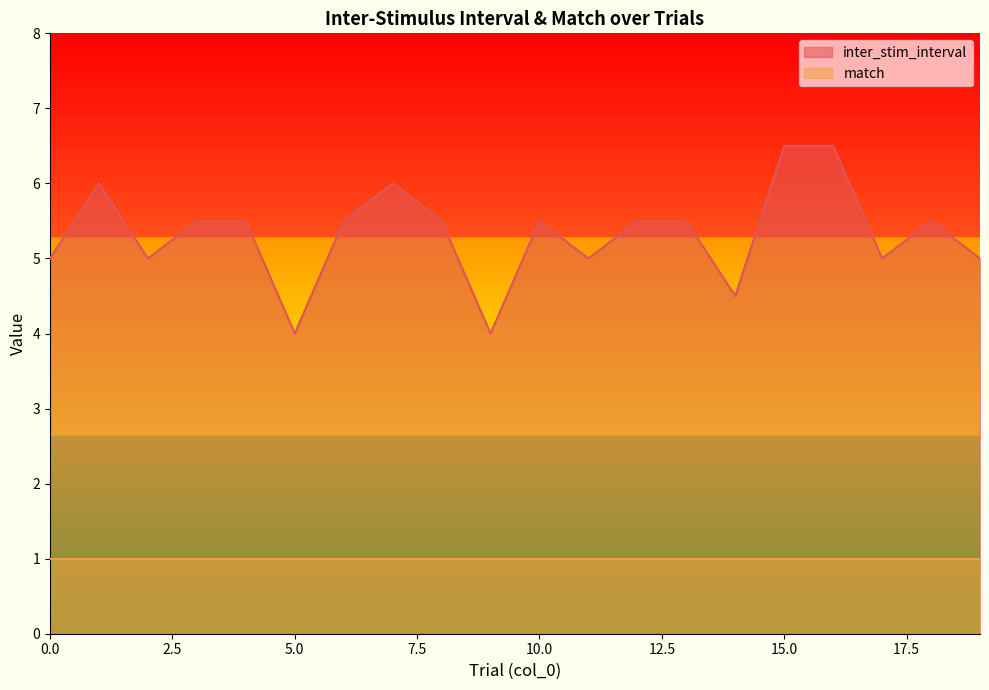

How many lines are shown in the chart?

2